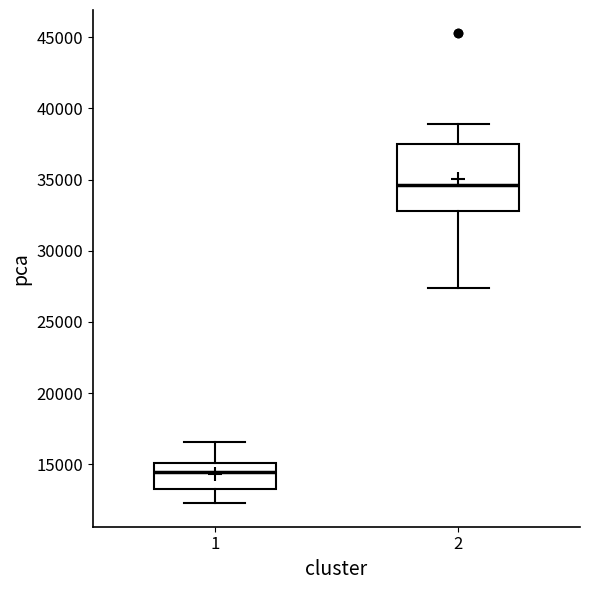

Where does the upper whisker of the box at x = 1 end on the y-axis? The values are not printed on the chart, so give them approximately, as read against the axis.

16500